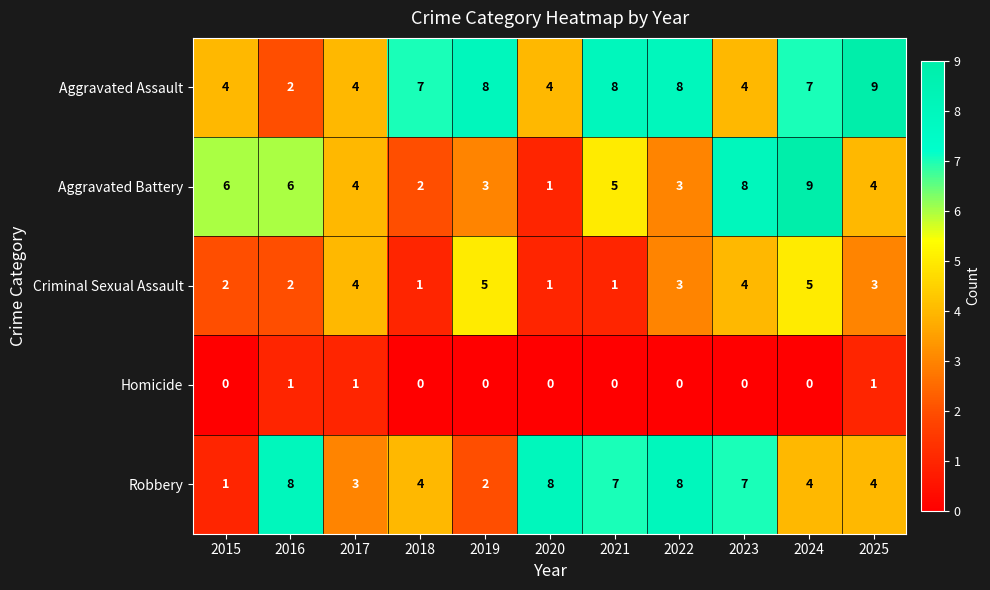

What is the maximum value for Aggravated Assault?

9